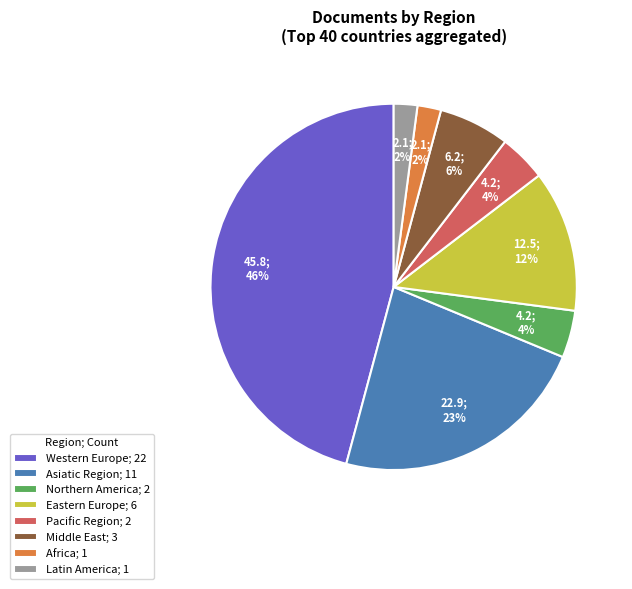

Count the number of slices in the pie.

8